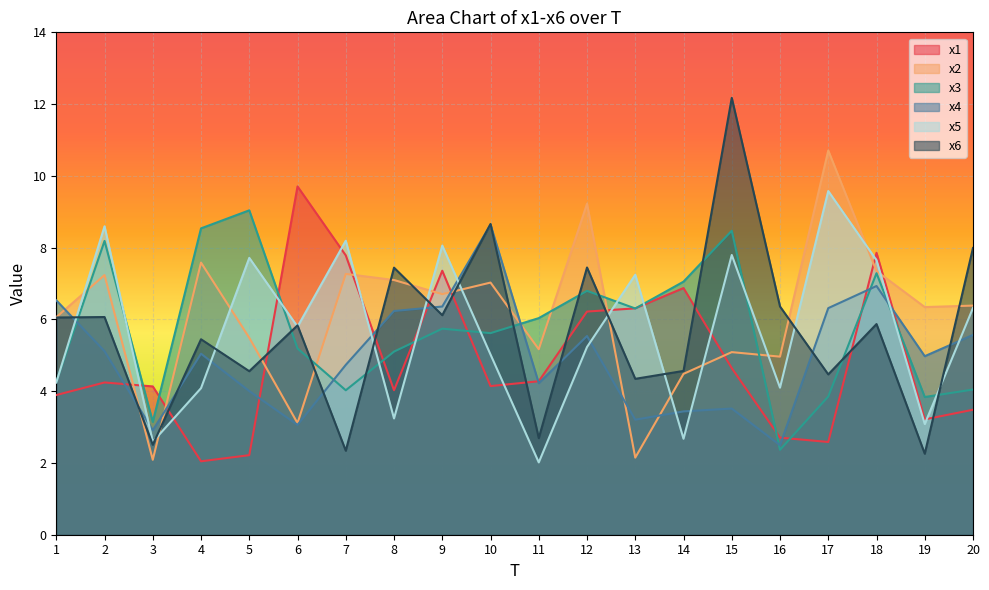

What is the average value of the x2 series?

6.1